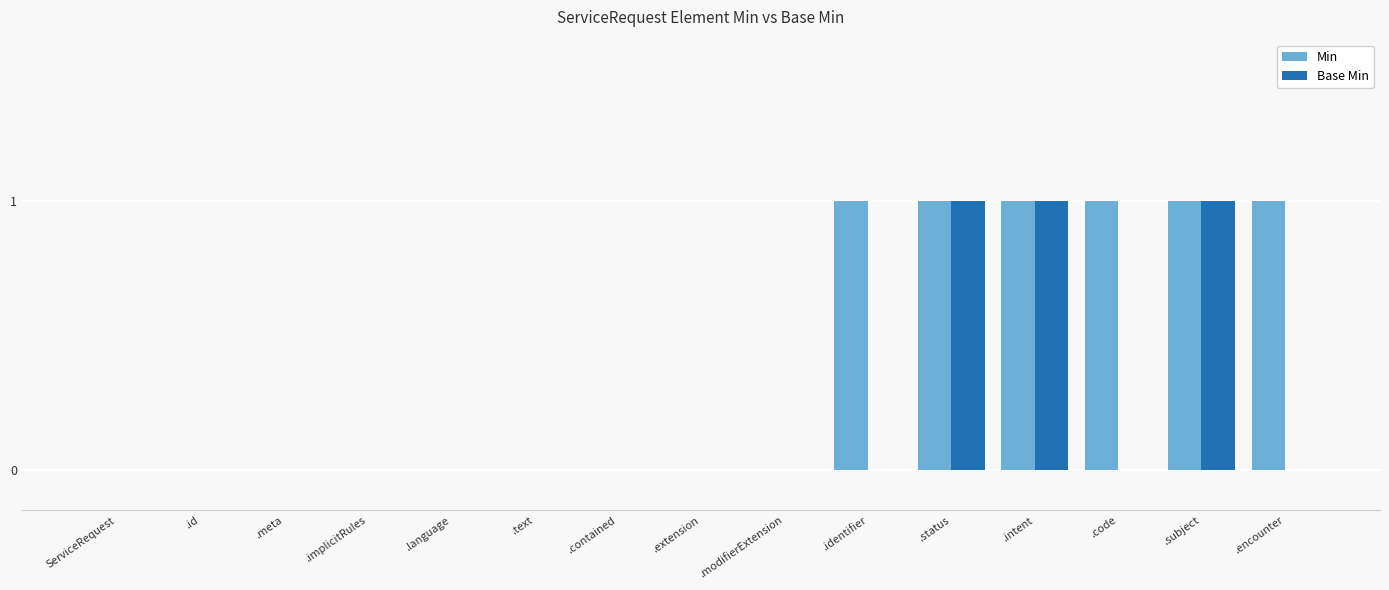

Does the chart contain stacked bars?

No